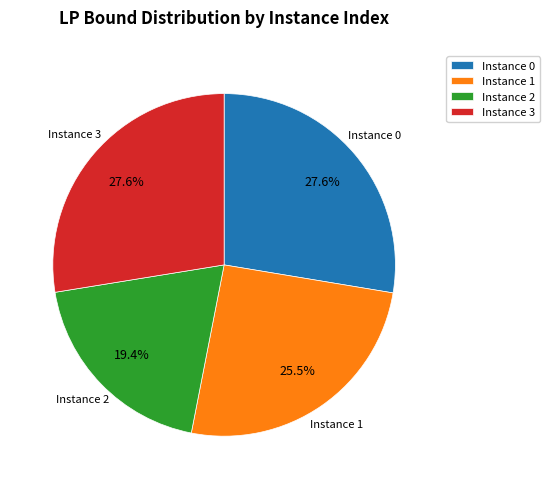

Is Instance 1 the majority of the pie?

No